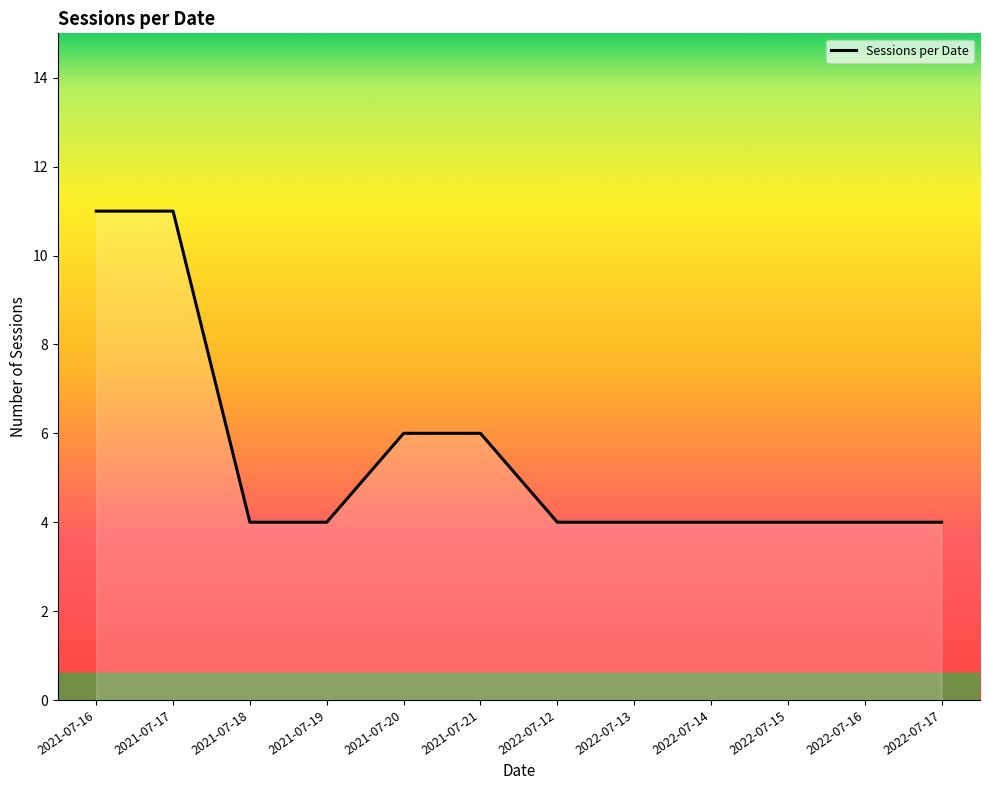

What is the sum of all values?

66